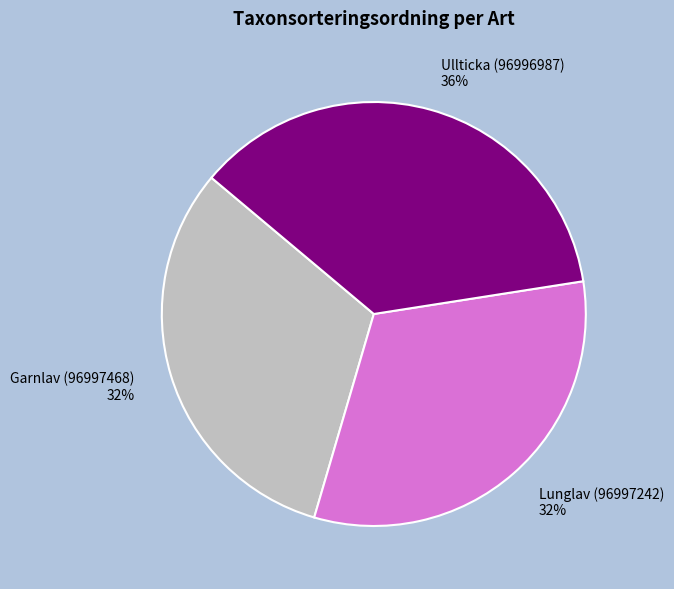

What percentage is the Lunglav (96997242) slice, to the nearest percent?

32%